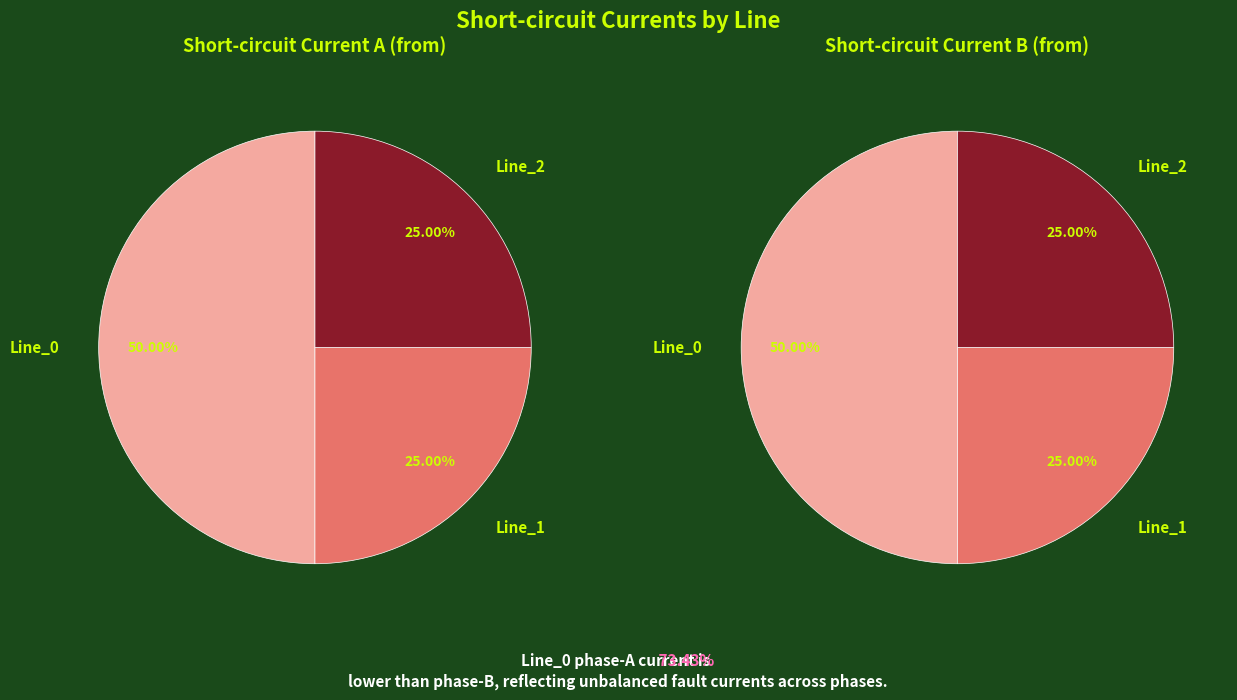

Is there any slice that represents more than half of the pie?

No